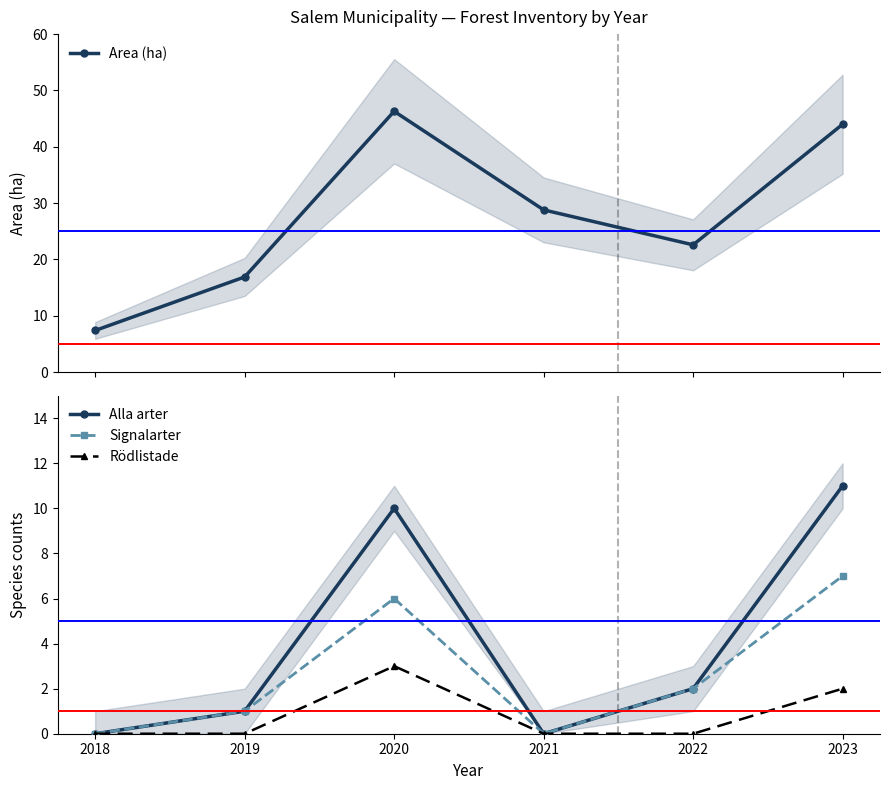

Is the value of Alla arter at 2019 greater than the value of Rödlistade at 2023?

No